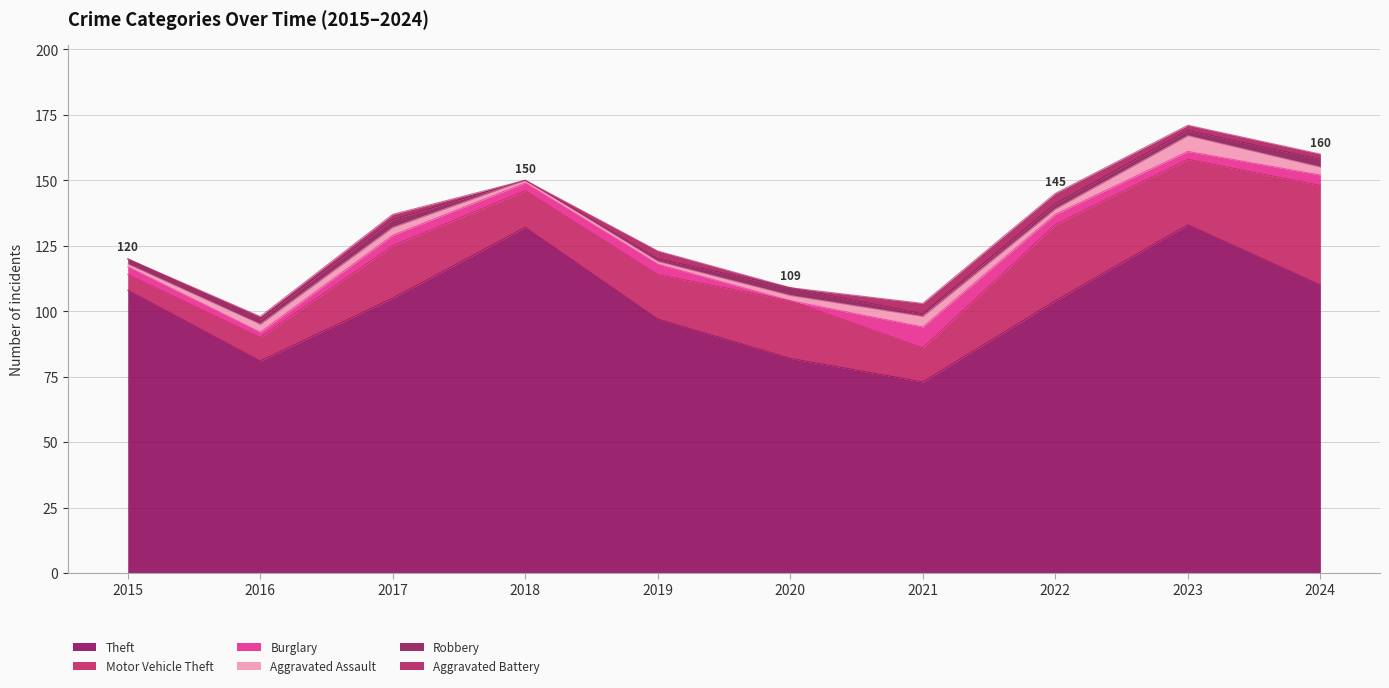

What is the difference between the maximum and minimum values in the Motor Vehicle Theft series?

32